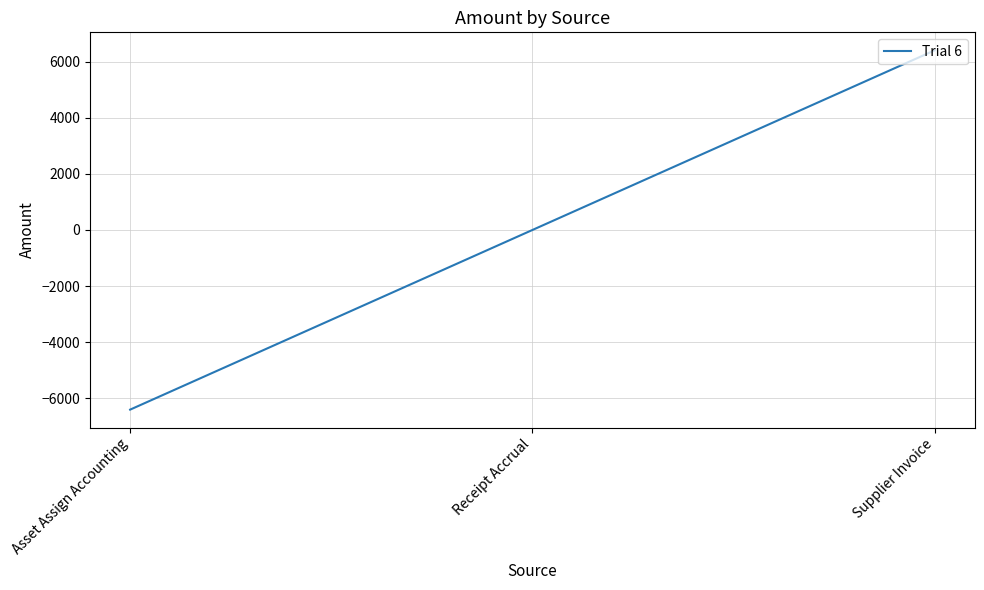

True or false: the data shows 6400.8 at Supplier Invoice.

True